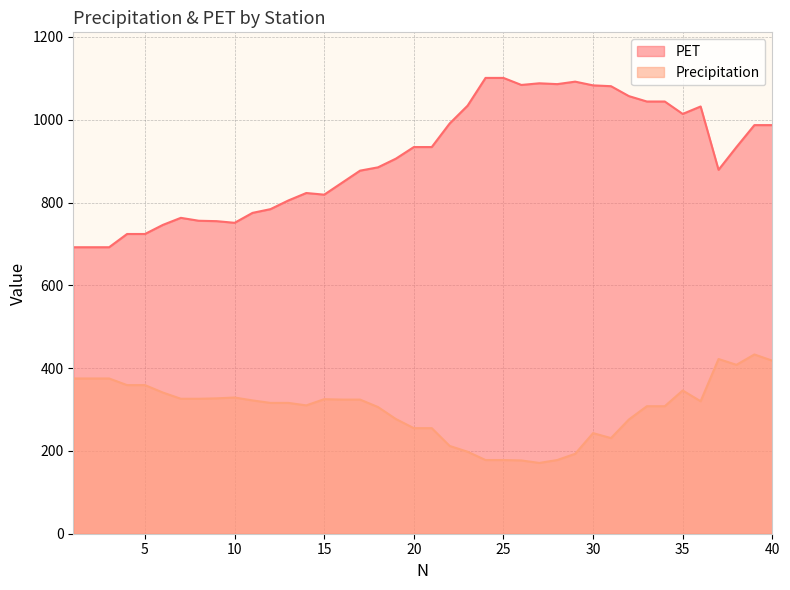

True or false: PET and Precipitation cross at least once.

False